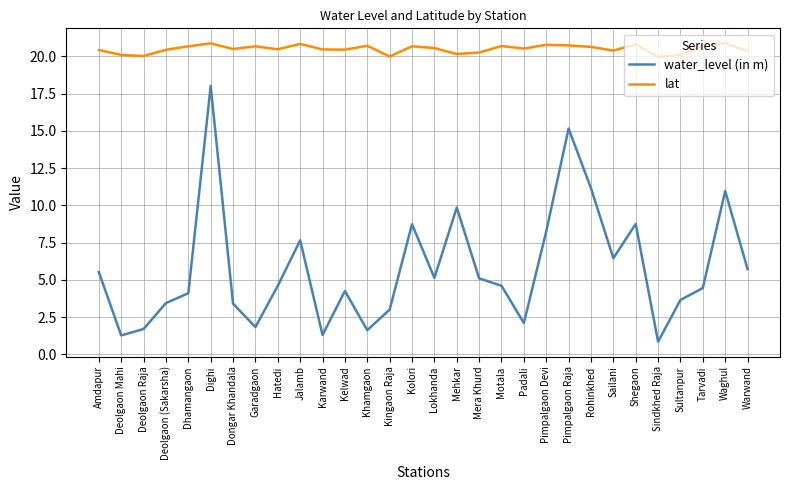

Which series has the largest total across all categories?

lat